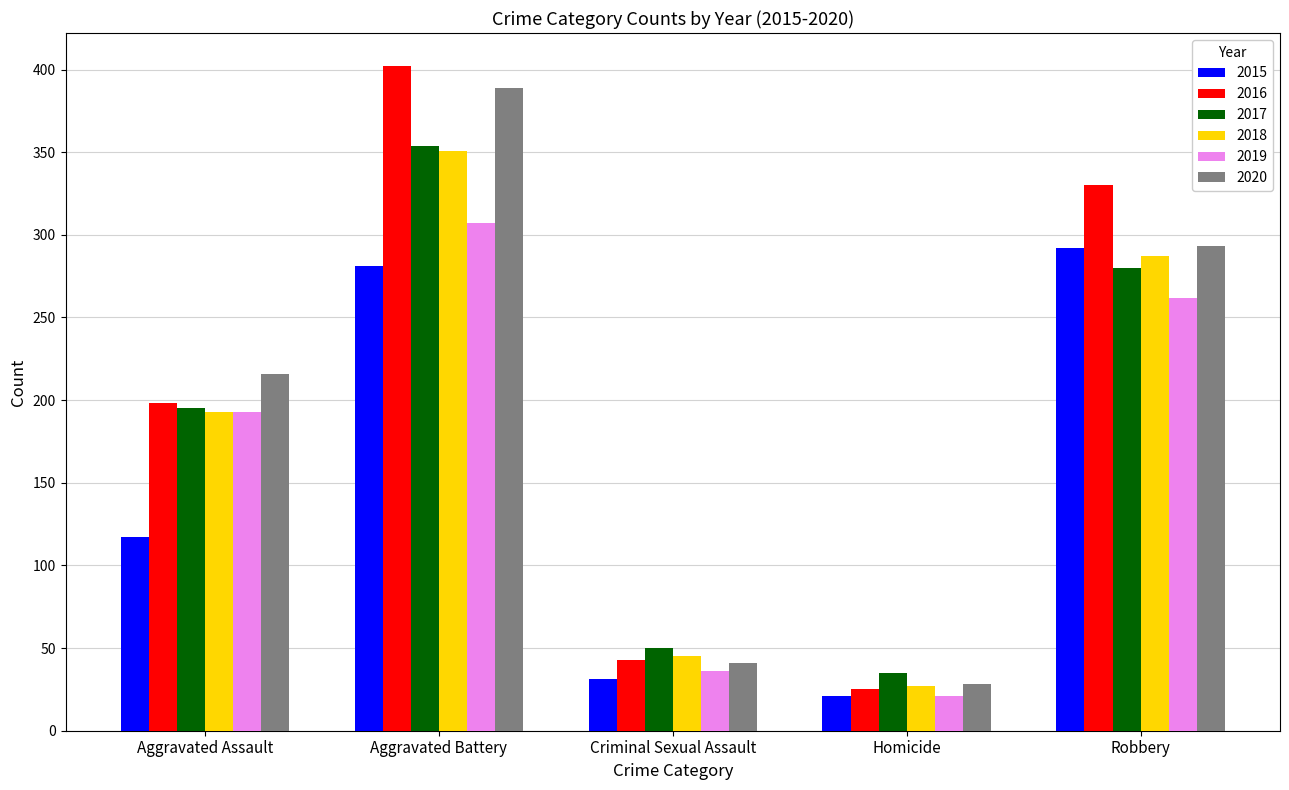

What is the label of the 1st bar from the right?

Robbery